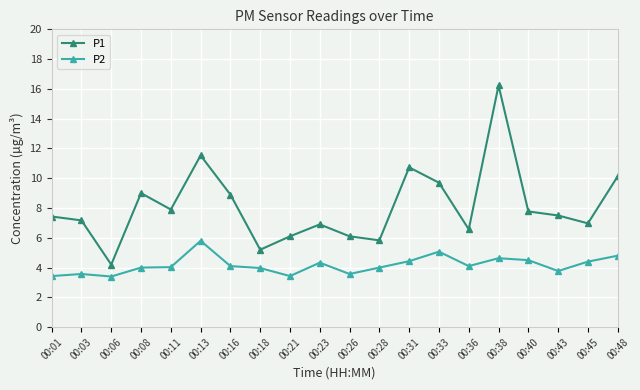

Which series has the widest spread of values?

P1